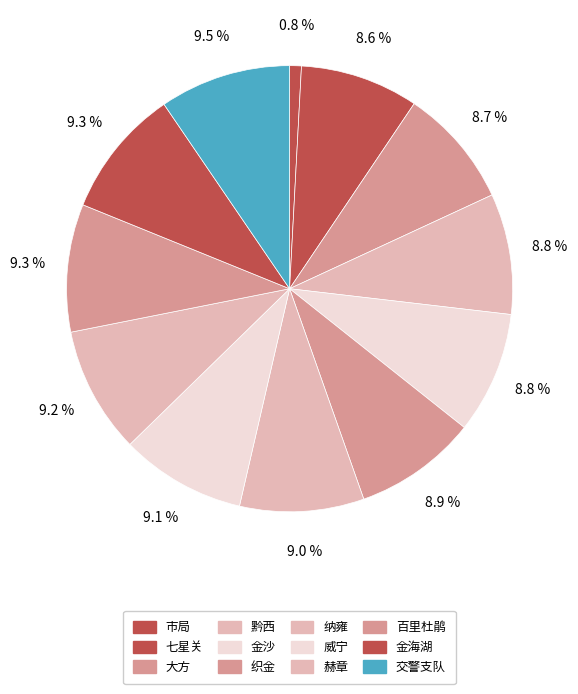

Which category has the biggest portion of the pie?

交警支队